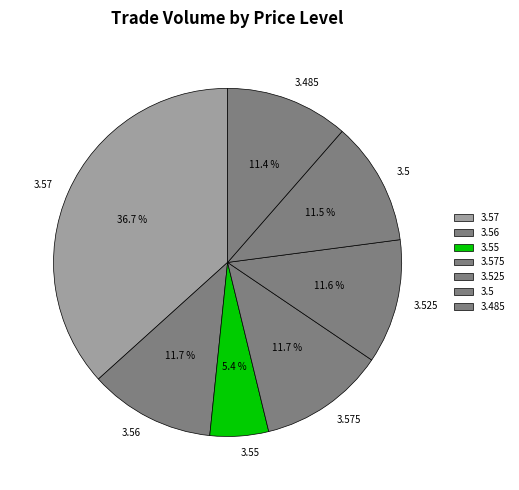

Does 3.485 account for over 50% of the chart?

No